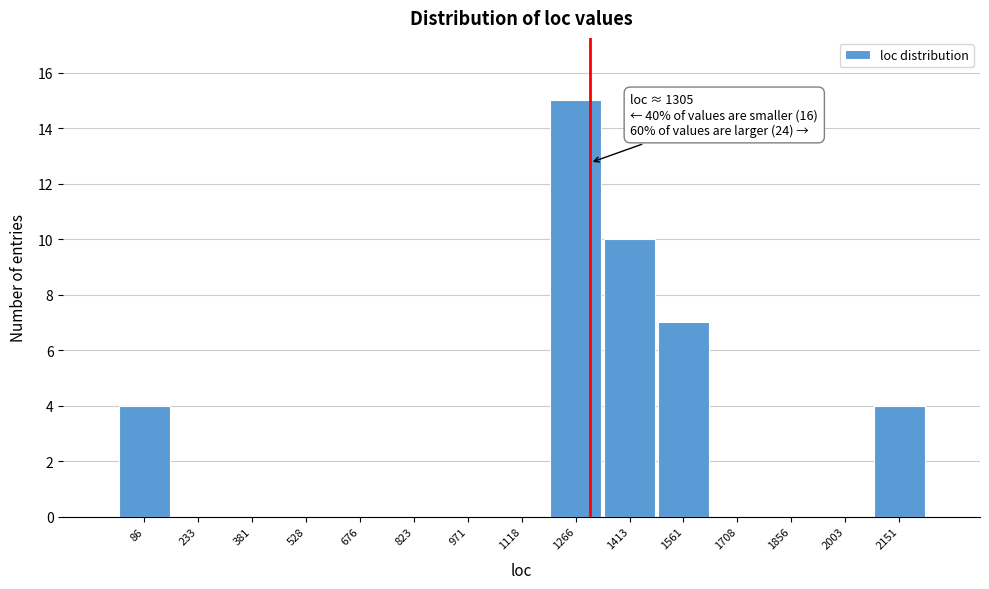

Over which range of the x-axis is the bar tallest?

1200 to 1340